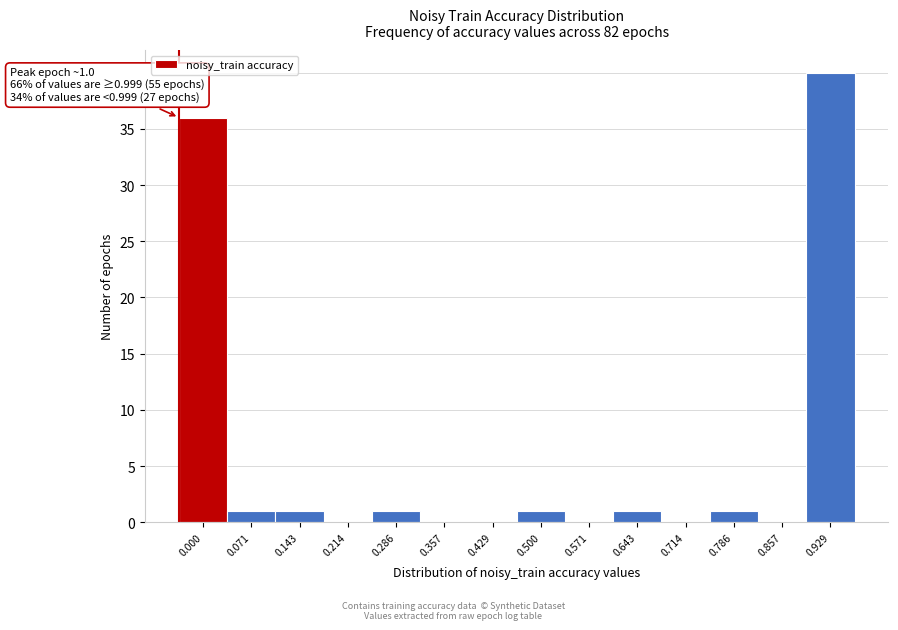

Reading right to left, list all the values displayed in this chart.

0.929=40	0.857=0	0.786=1	0.714=0	0.643=1	0.571=0	0.500=1	0.429=0	0.357=0	0.286=1	0.214=0	0.143=1	0.071=1	0.000=36